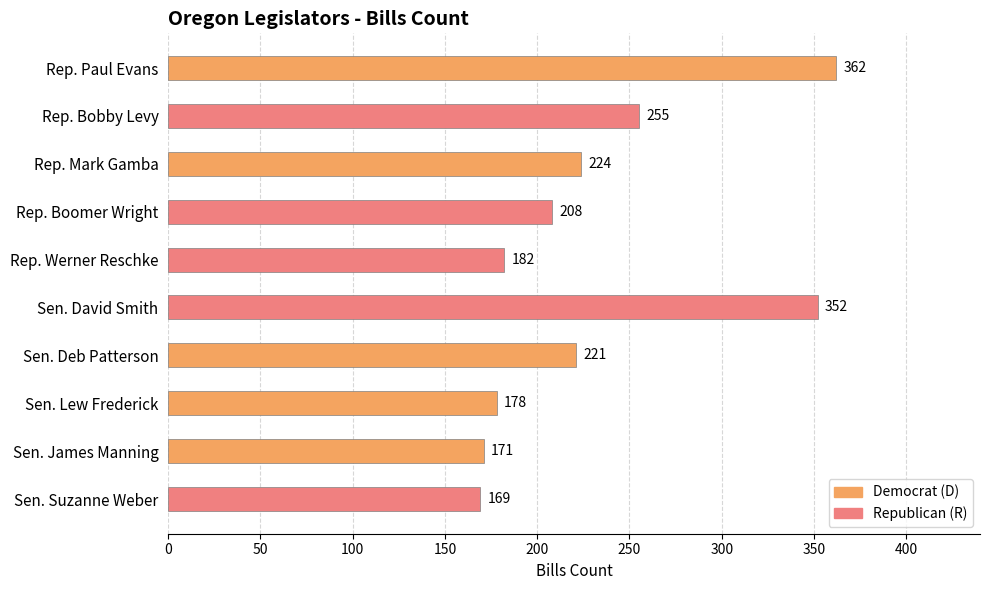

True or false: the data shows 71 at Sen. James Manning.

False